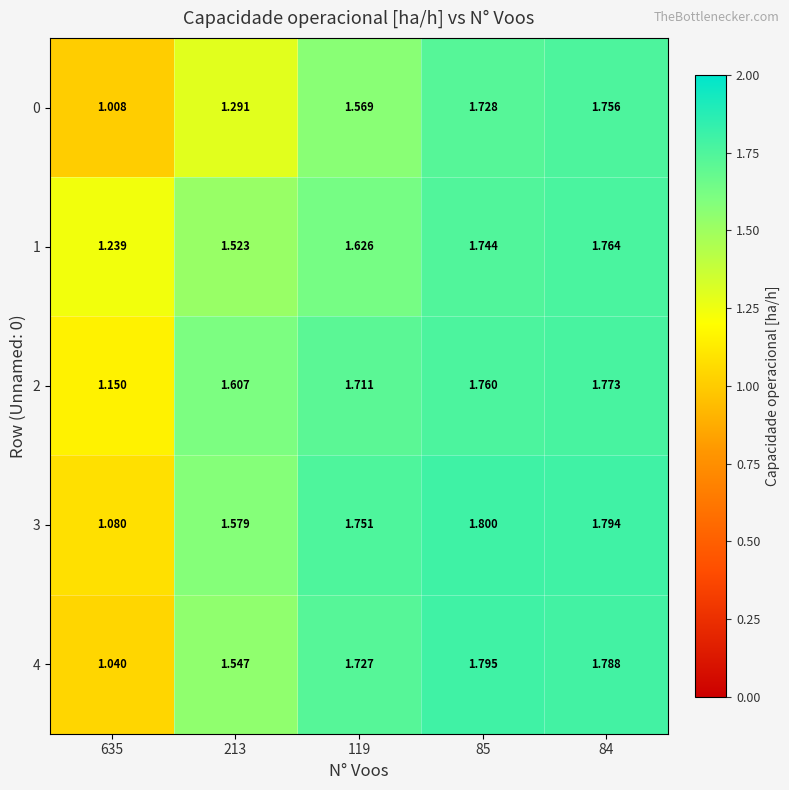

At which category does the chart reach its peak across all series?

85